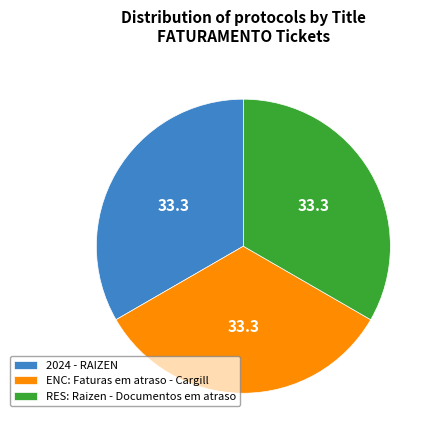

What is the ratio of the value at RES: Raizen - Documentos em atraso to the value at 2024 - RAIZEN?

1.0